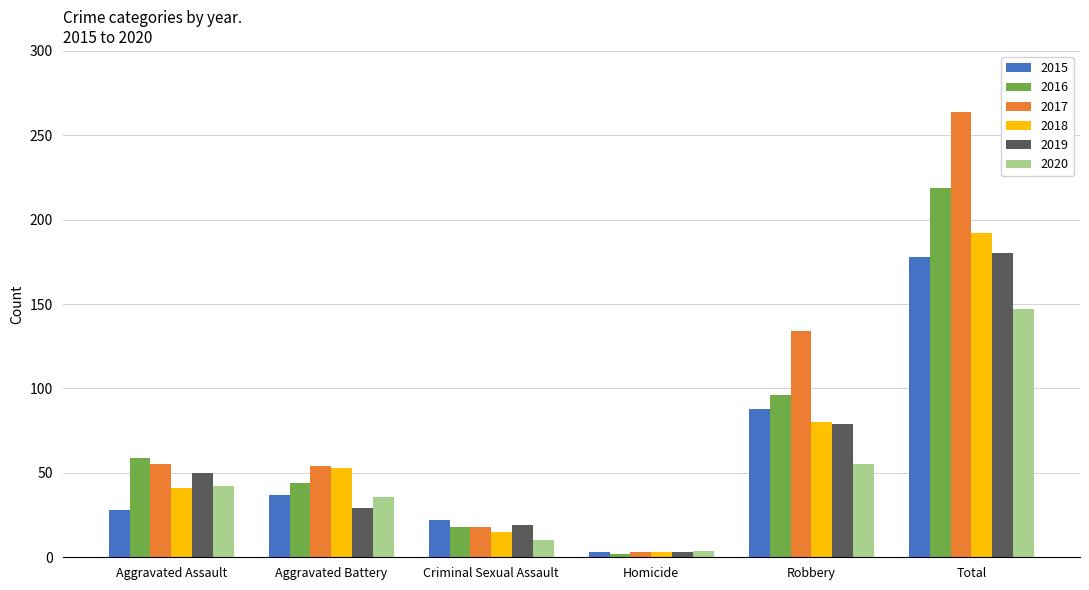

What is the total value across all series at Aggravated Battery?

253